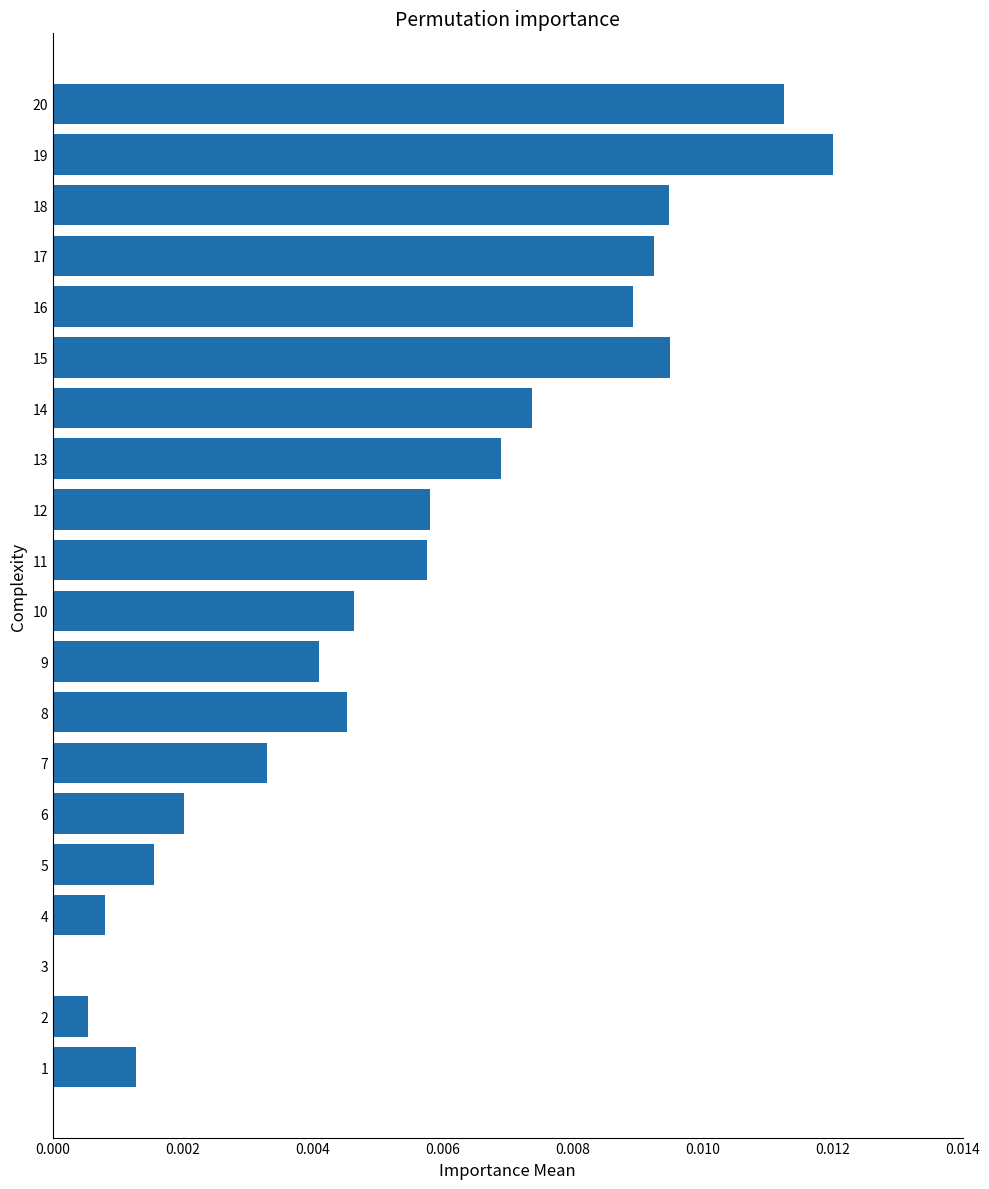

Which has a higher value, 2 or 18?

18